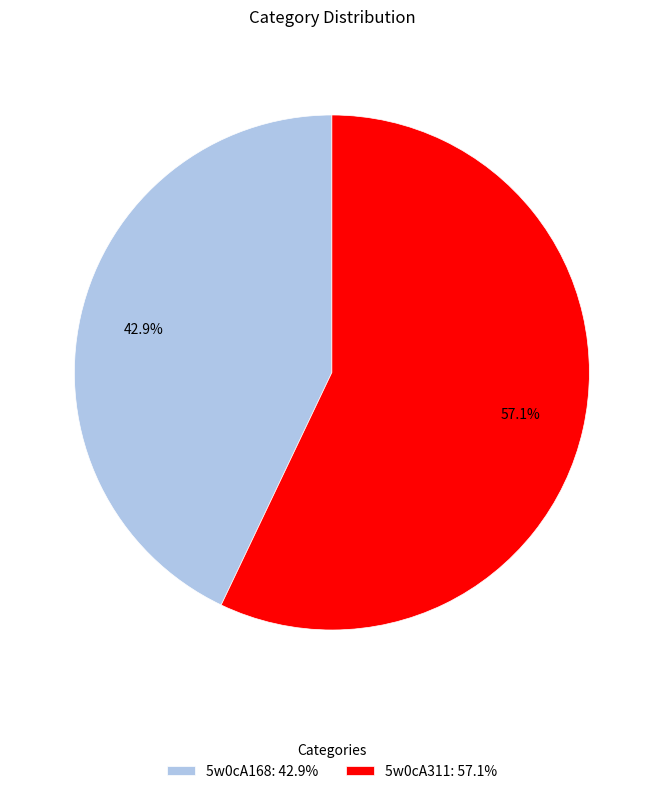

To the nearest percent, what is the difference between the 5w0cA168 and 5w0cA311 slice percentages?

14%